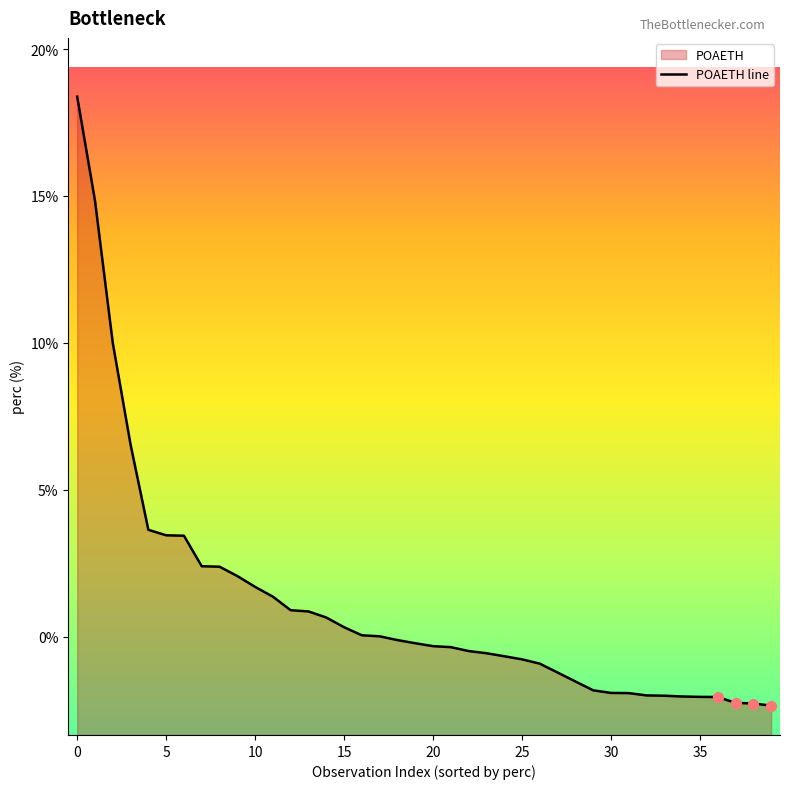

What is the change in value from 19 to 32?

-1.8